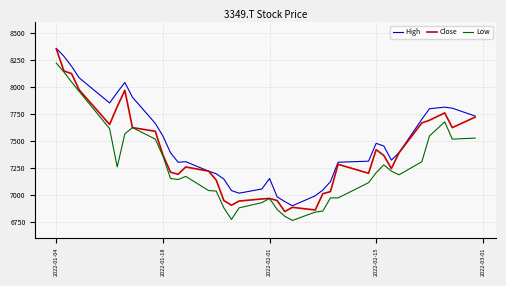

True or false: Low and High cross at least once.

False